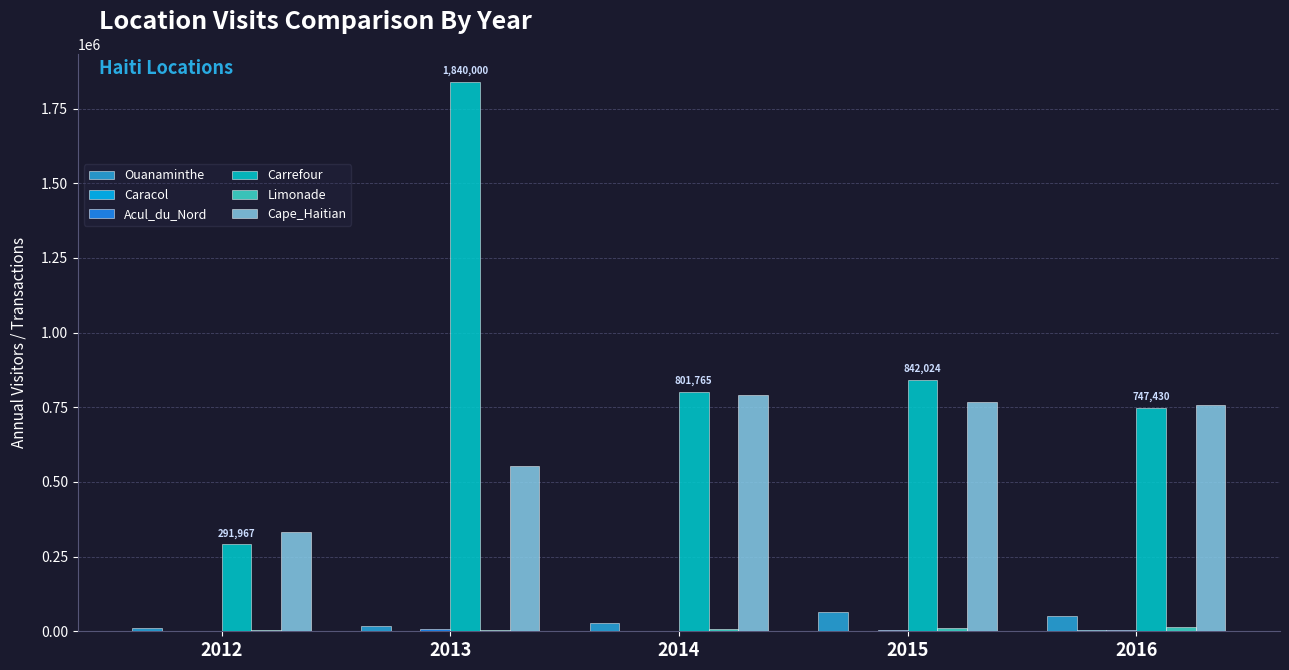

The value of Carrefour at 2014 is 311382. True or false?

False